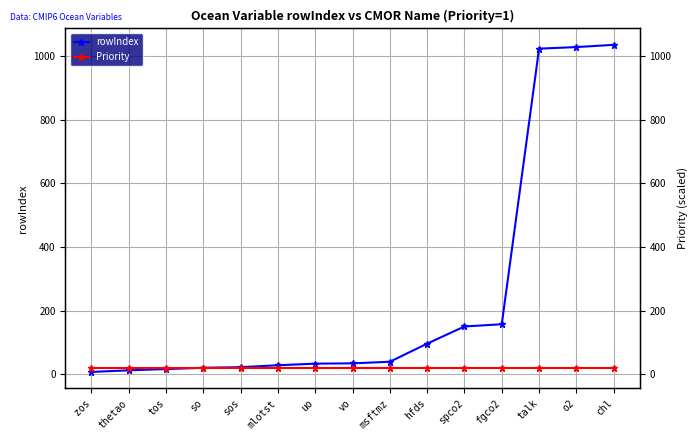

Rank the categories by rowIndex value from highest to lowest.

chl, o2, talk, fgco2, spco2, hfds, msftmz, vo, uo, mlotst, sos, so, tos, thetao, zos